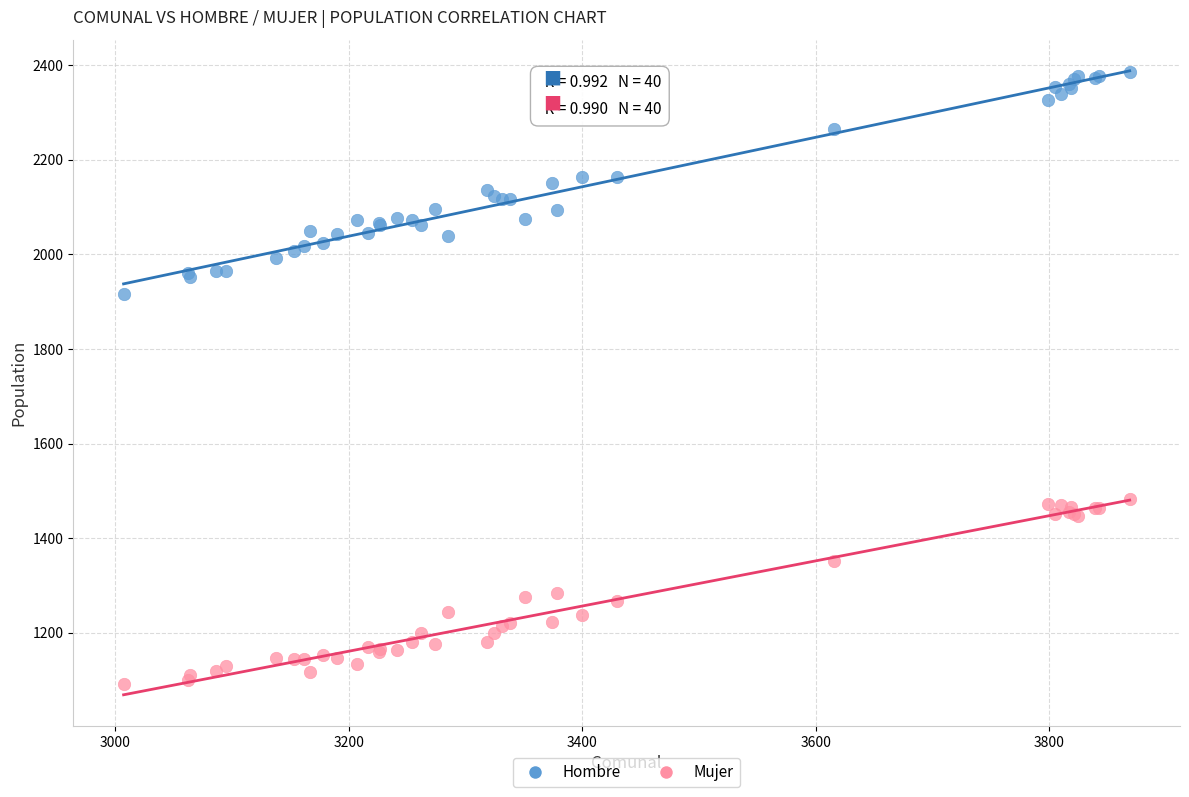

Across all series, what Y value is closest to 1738?

1916